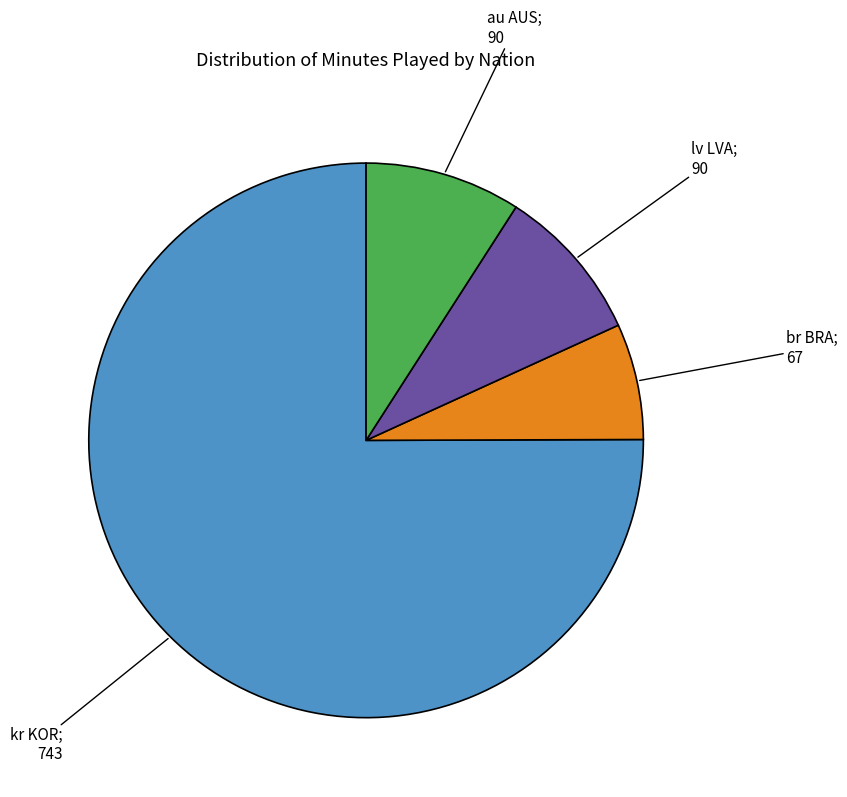

Does any single category account for the majority?

Yes